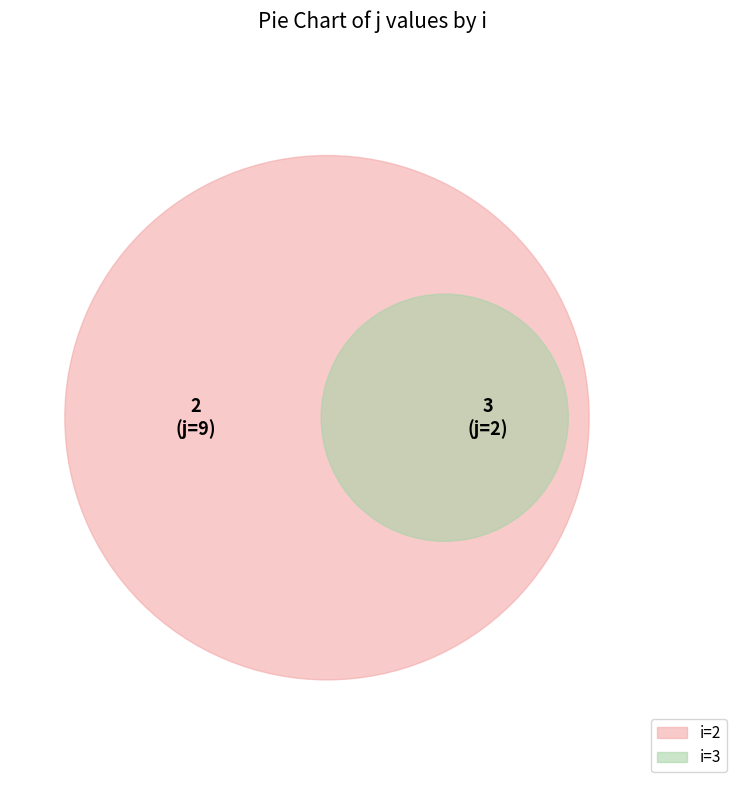

How many segments does this pie chart have?

2